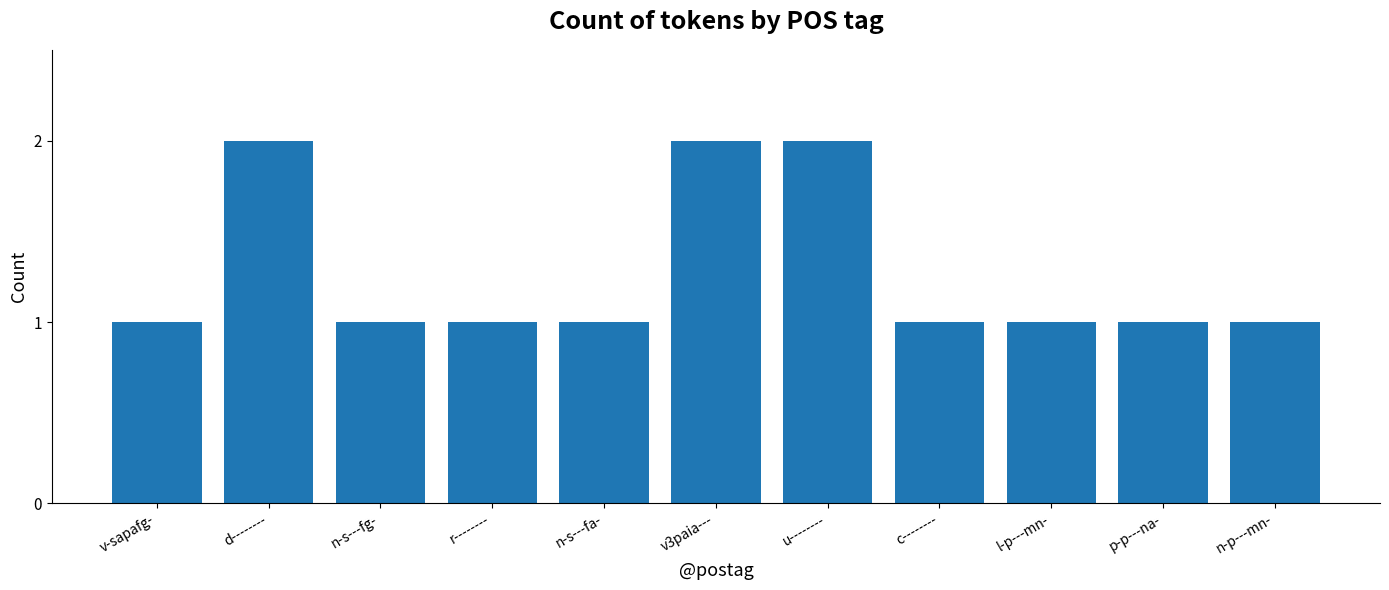

Count the number of categories in the chart.

11